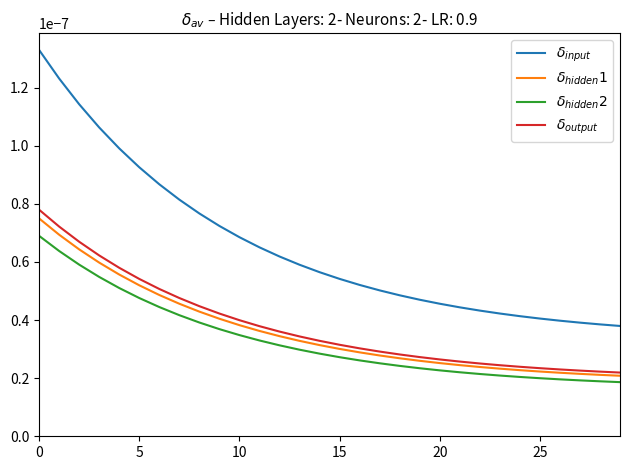

True or false: $\delta_{output}$ and $\delta_{hidden}2$ intersect in this chart.

False